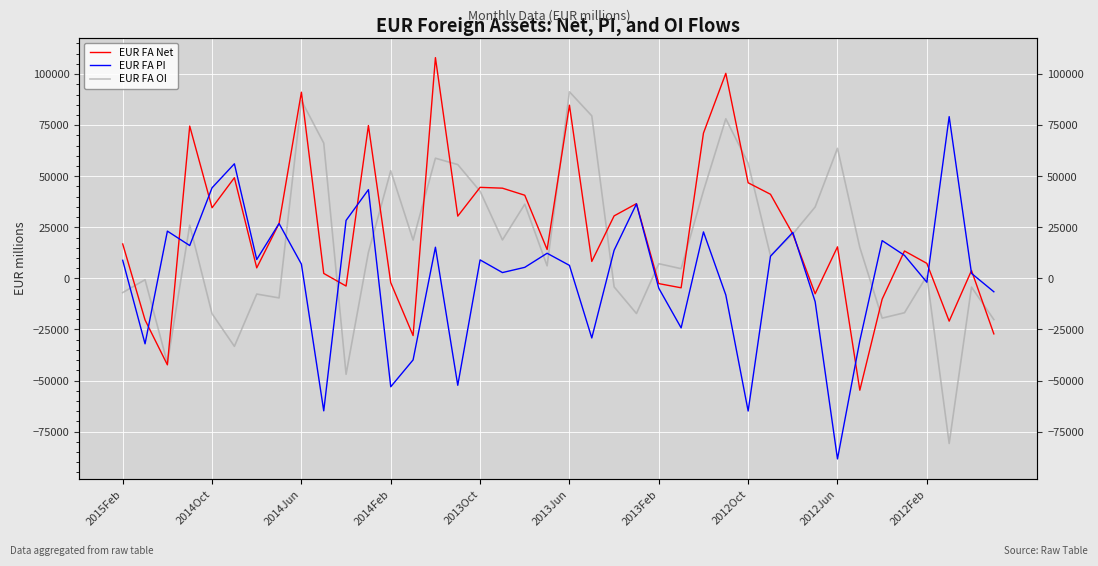

True or false: EUR FA Net has more than 1 interior local peaks.

True